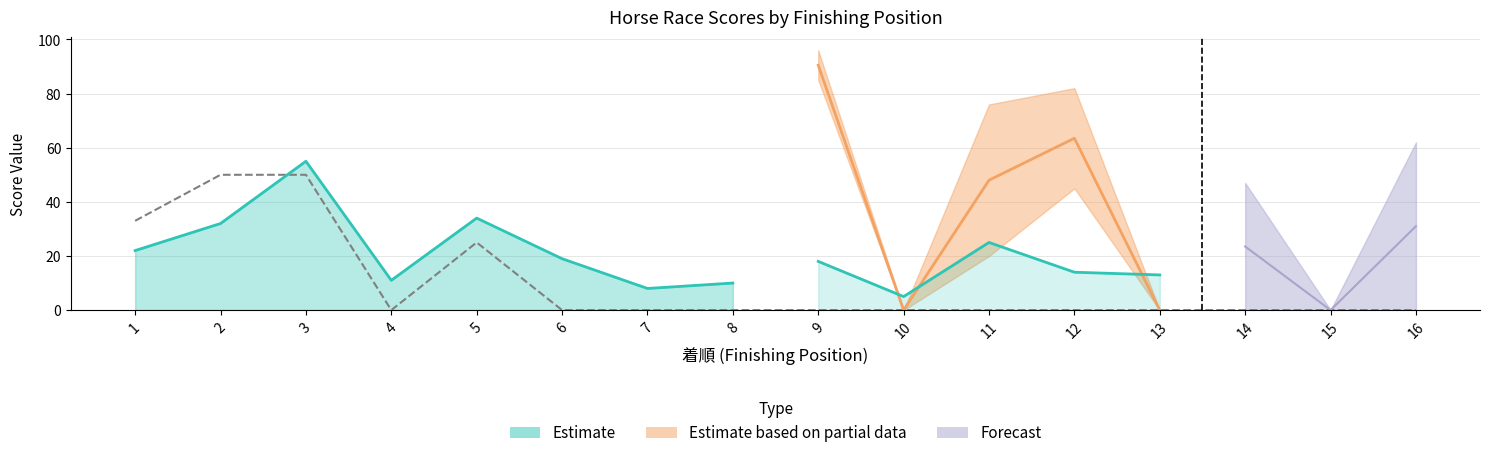

Which category has the highest value in the 馬連率 series?

2